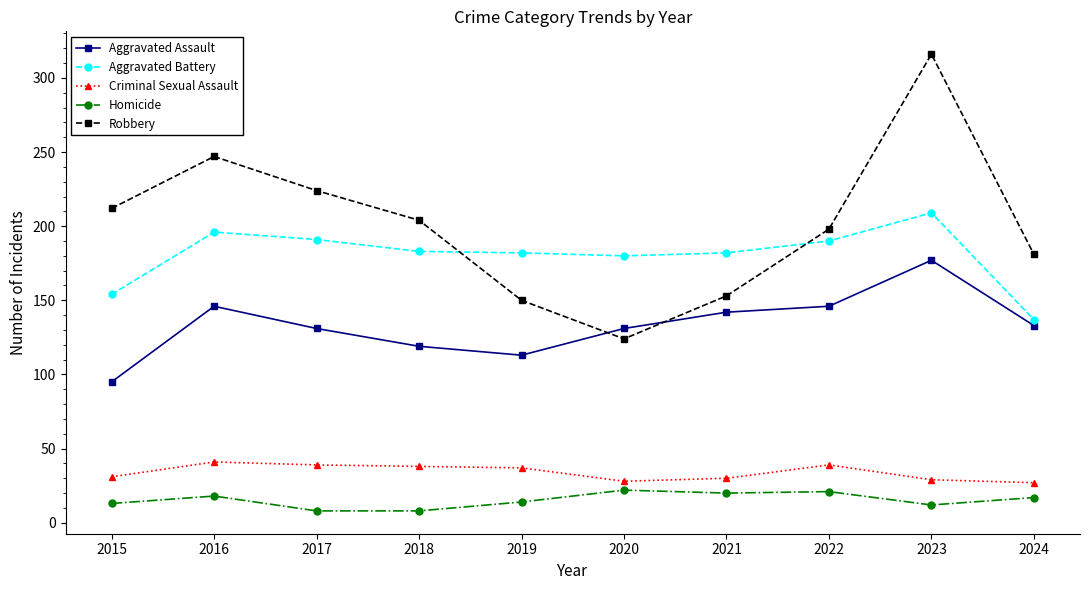

Which series has the largest total across all categories?

Robbery